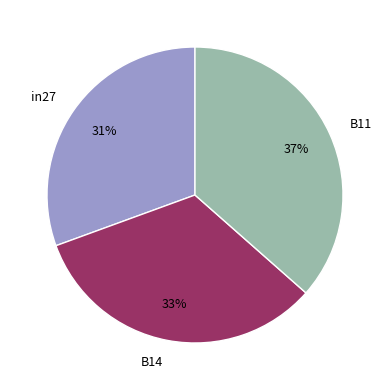

Is there any slice that represents more than half of the pie?

No